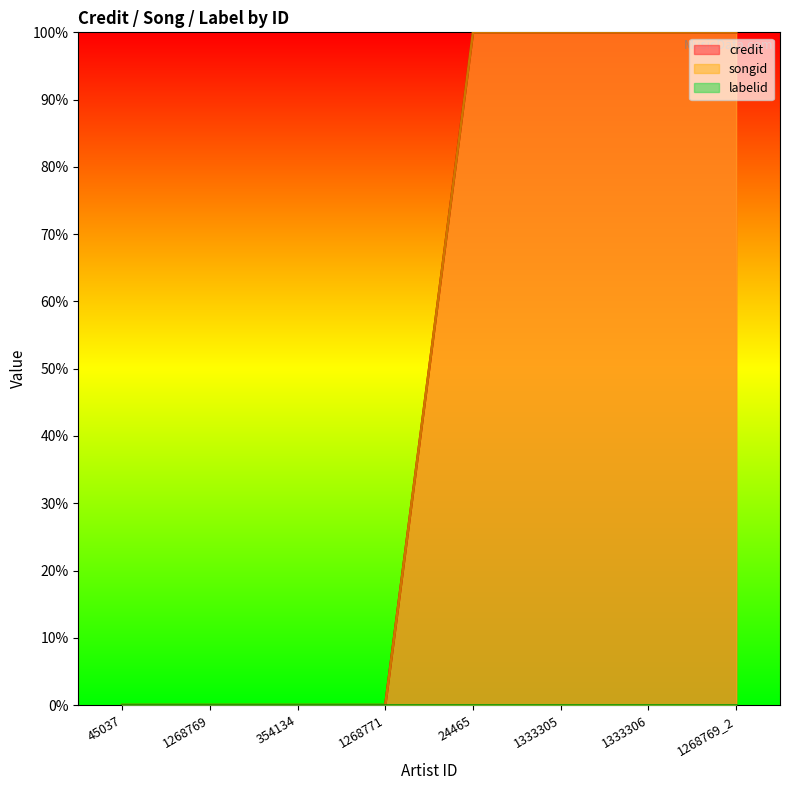

True or false: songid and credit cross at least once.

False